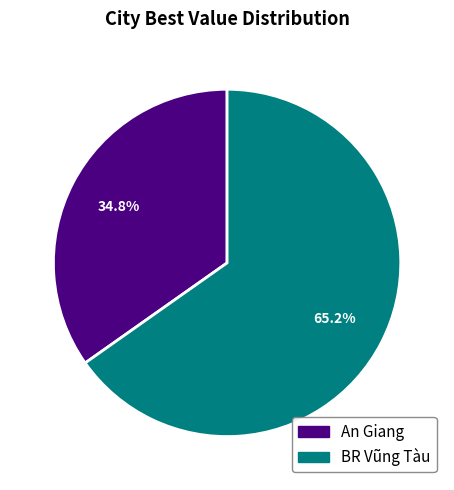

The BR Vũng Tàu slice represents 56% of the pie. True or false?

False